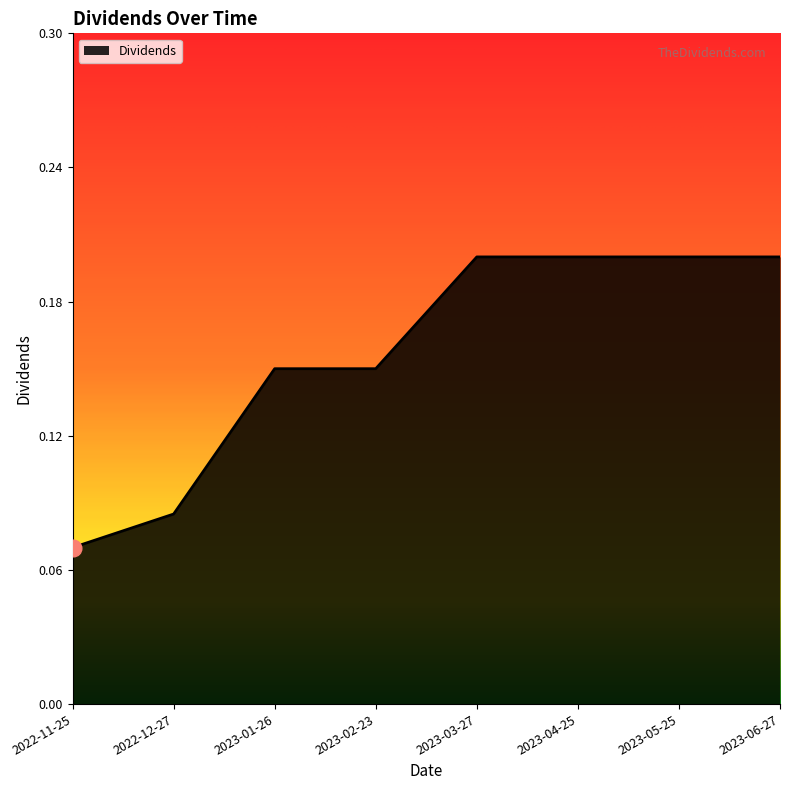

What is the change in value from 2022-11-25 to 2023-06-27?

+0.1